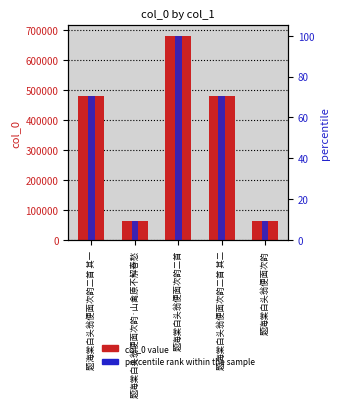

What is the value of the col_0 bar at the 4th from the left?

481088.0